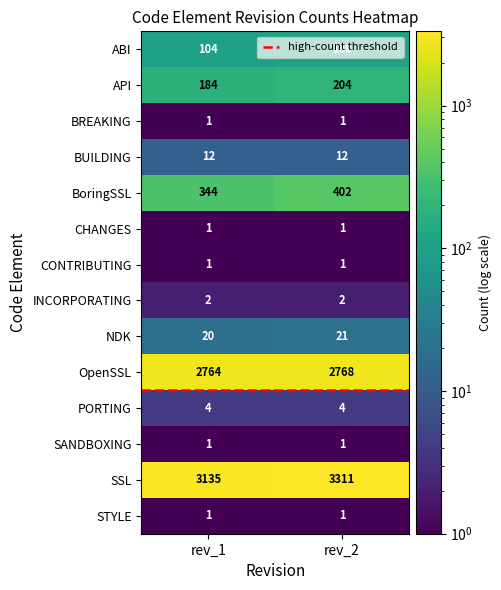

Which series has the largest total across all categories?

SSL